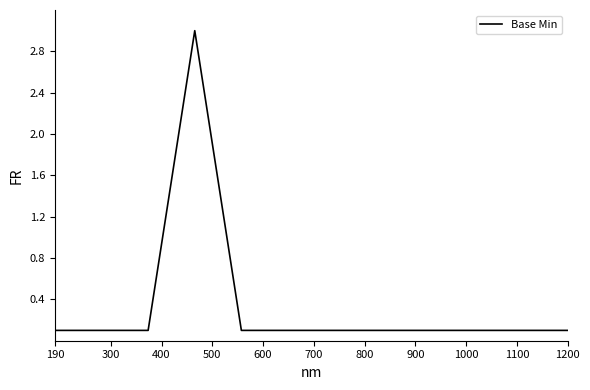

What is the smallest value displayed?

0.1